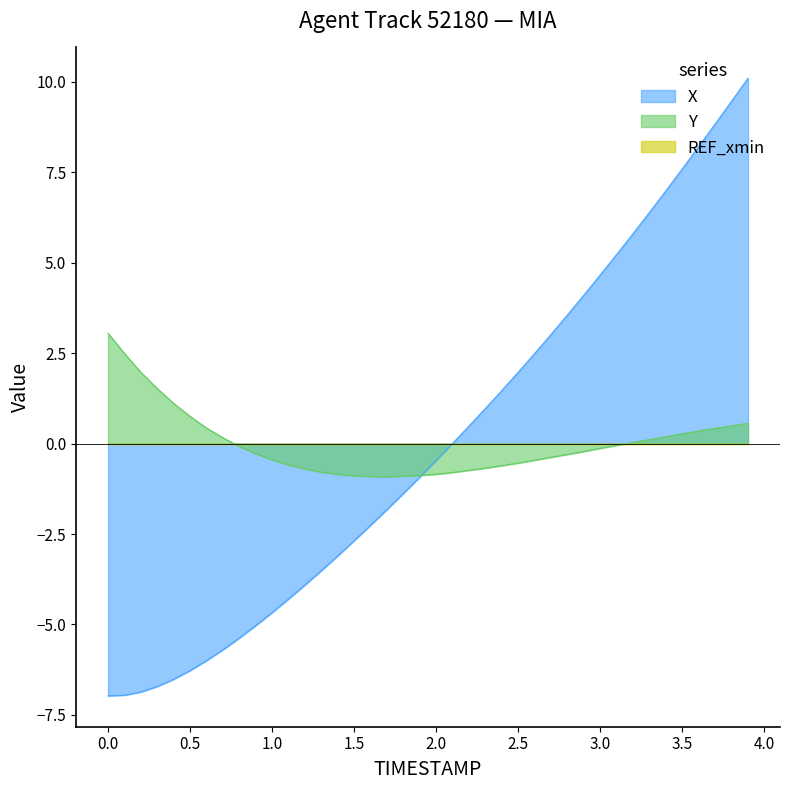

How many data points in Y are above 0?

16